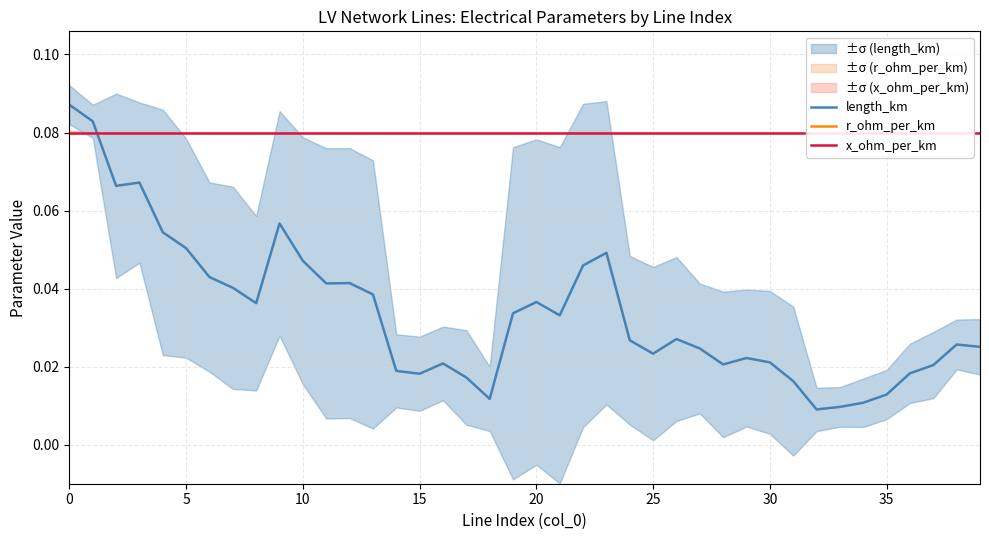

What is the approximate value of x_ohm_per_km at 13?

0.1